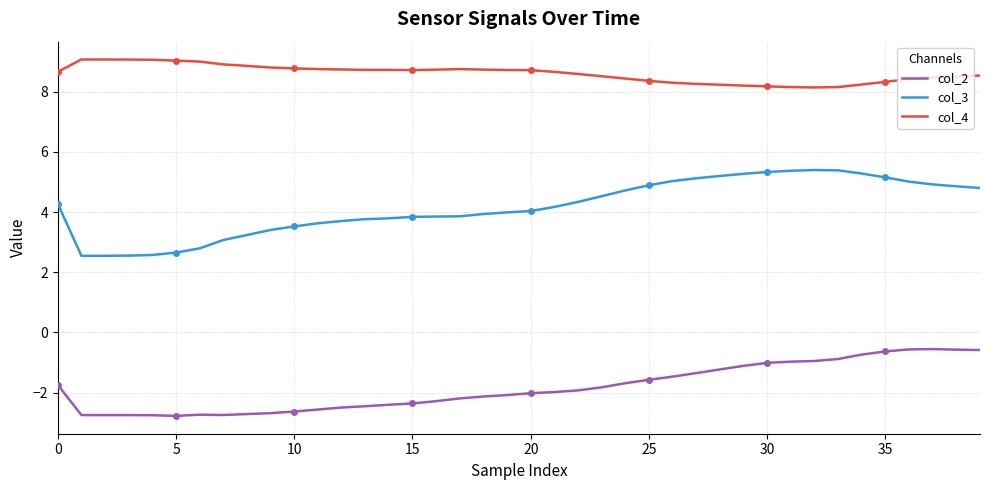

Which series changed the most between 17 and 30?

col_3